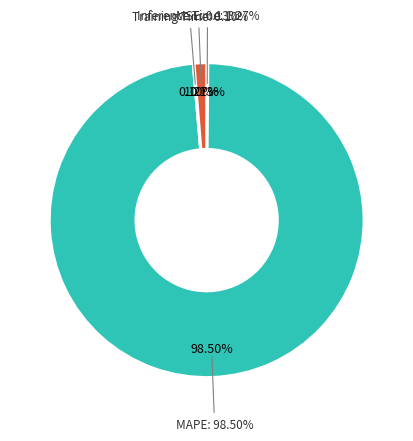

To the nearest percent, what is the average slice percentage?

25%